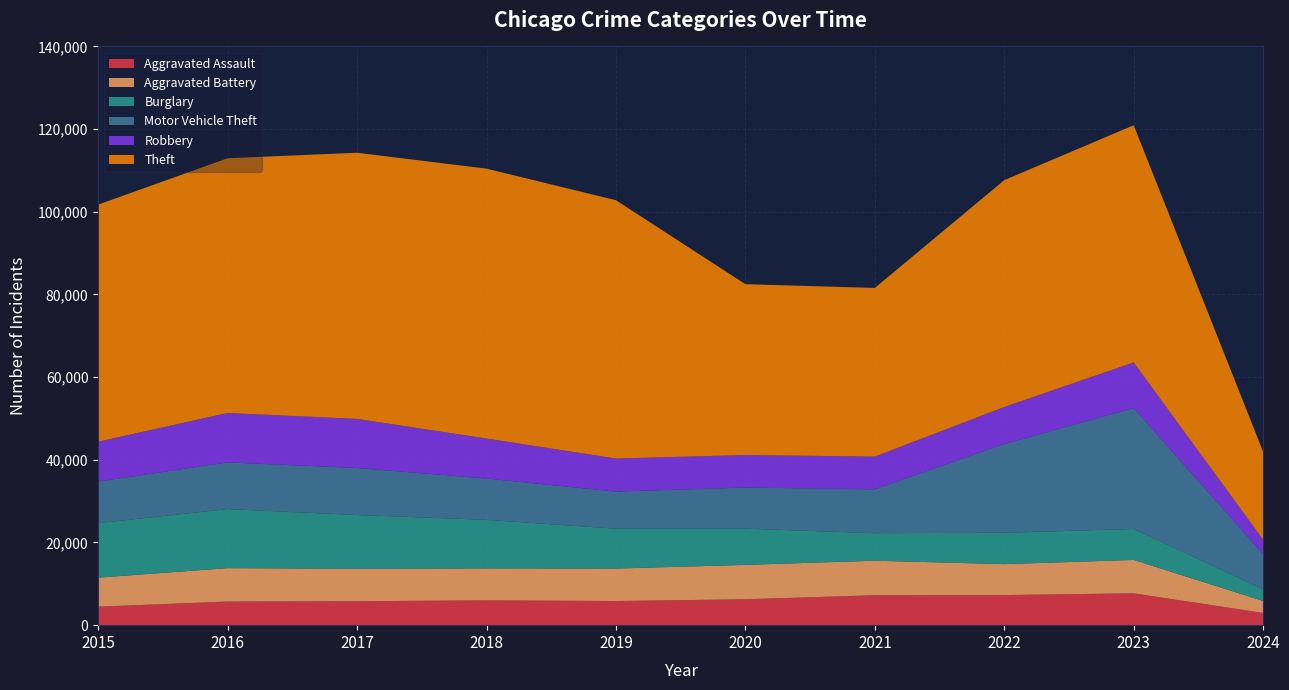

Reading right to left, list all the values displayed in this chart.

Aggravated Assault: 2961	7708	7280	7242	6264	5841	6001	5793	5712	4480
Aggravated Battery: 2901	8077	7488	8347	8319	7858	7735	7845	8086	7019
Burglary: 2835	7480	7592	6662	8758	9638	11747	13001	14289	13184
Motor Vehicle Theft: 8471	29236	21459	10602	9959	8977	9985	11380	11285	10068
Robbery: 3507	11059	8962	7920	7855	7995	9681	11880	11960	9638
Theft: 21277	57379	54875	40809	41334	62494	65288	64386	61623	57350